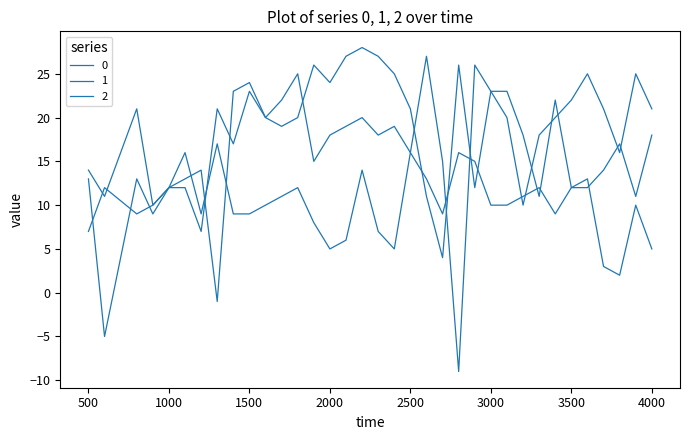

Reading left to right, list all the values displayed in this chart.

0: 14	11	21	10	12	13	14	-1	23	24	20	19	20	26	24	27	28	27	25	21	11	4	26	12	23	23	18	11	22	12	12	14	17	11	18
1: 13	-5	13	9	12	12	7	21	17	23	20	22	25	15	18	19	20	18	19	16	27	15	-9	26	23	20	10	18	20	22	25	21	16	25	21
2: 7	12	9	10	12	16	9	17	9	9	10	11	12	8	5	6	14	7	5	16	13	9	16	15	10	10	11	12	9	12	13	3	2	10	5